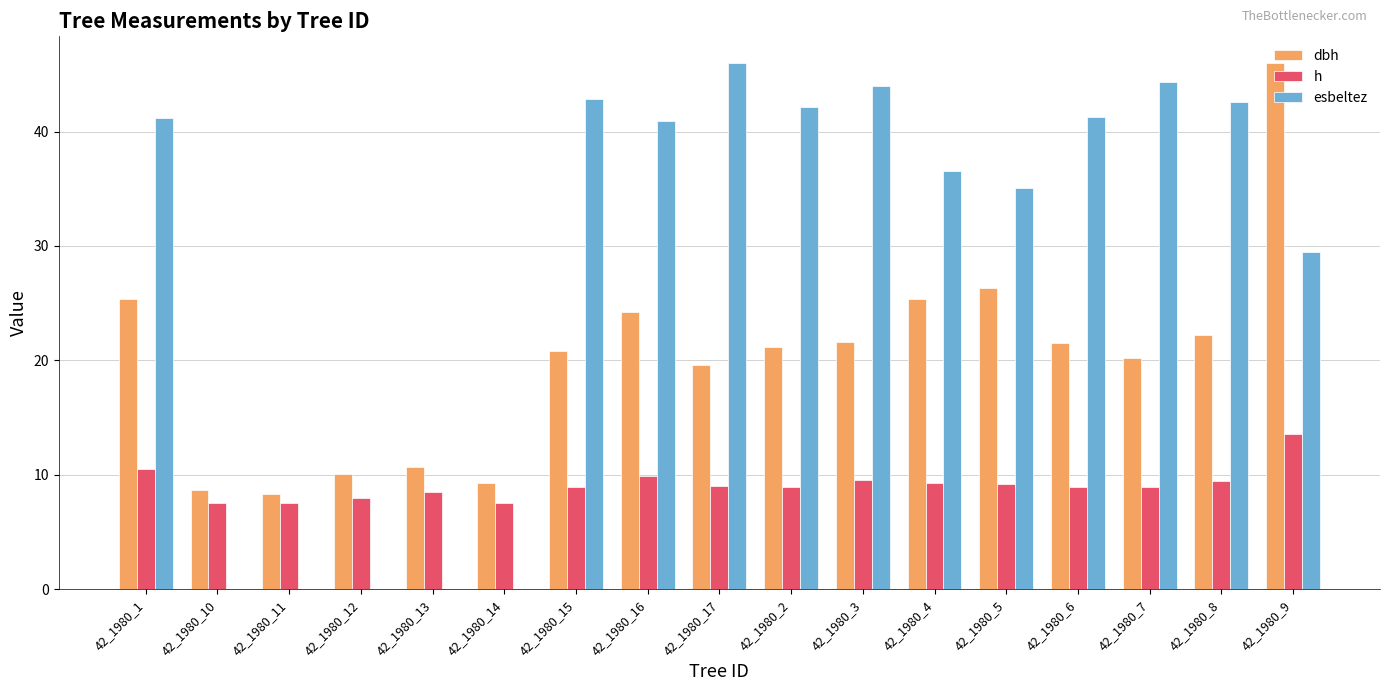

What is the sum of the h values at 42_1980_1 and 42_1980_5?

19.7